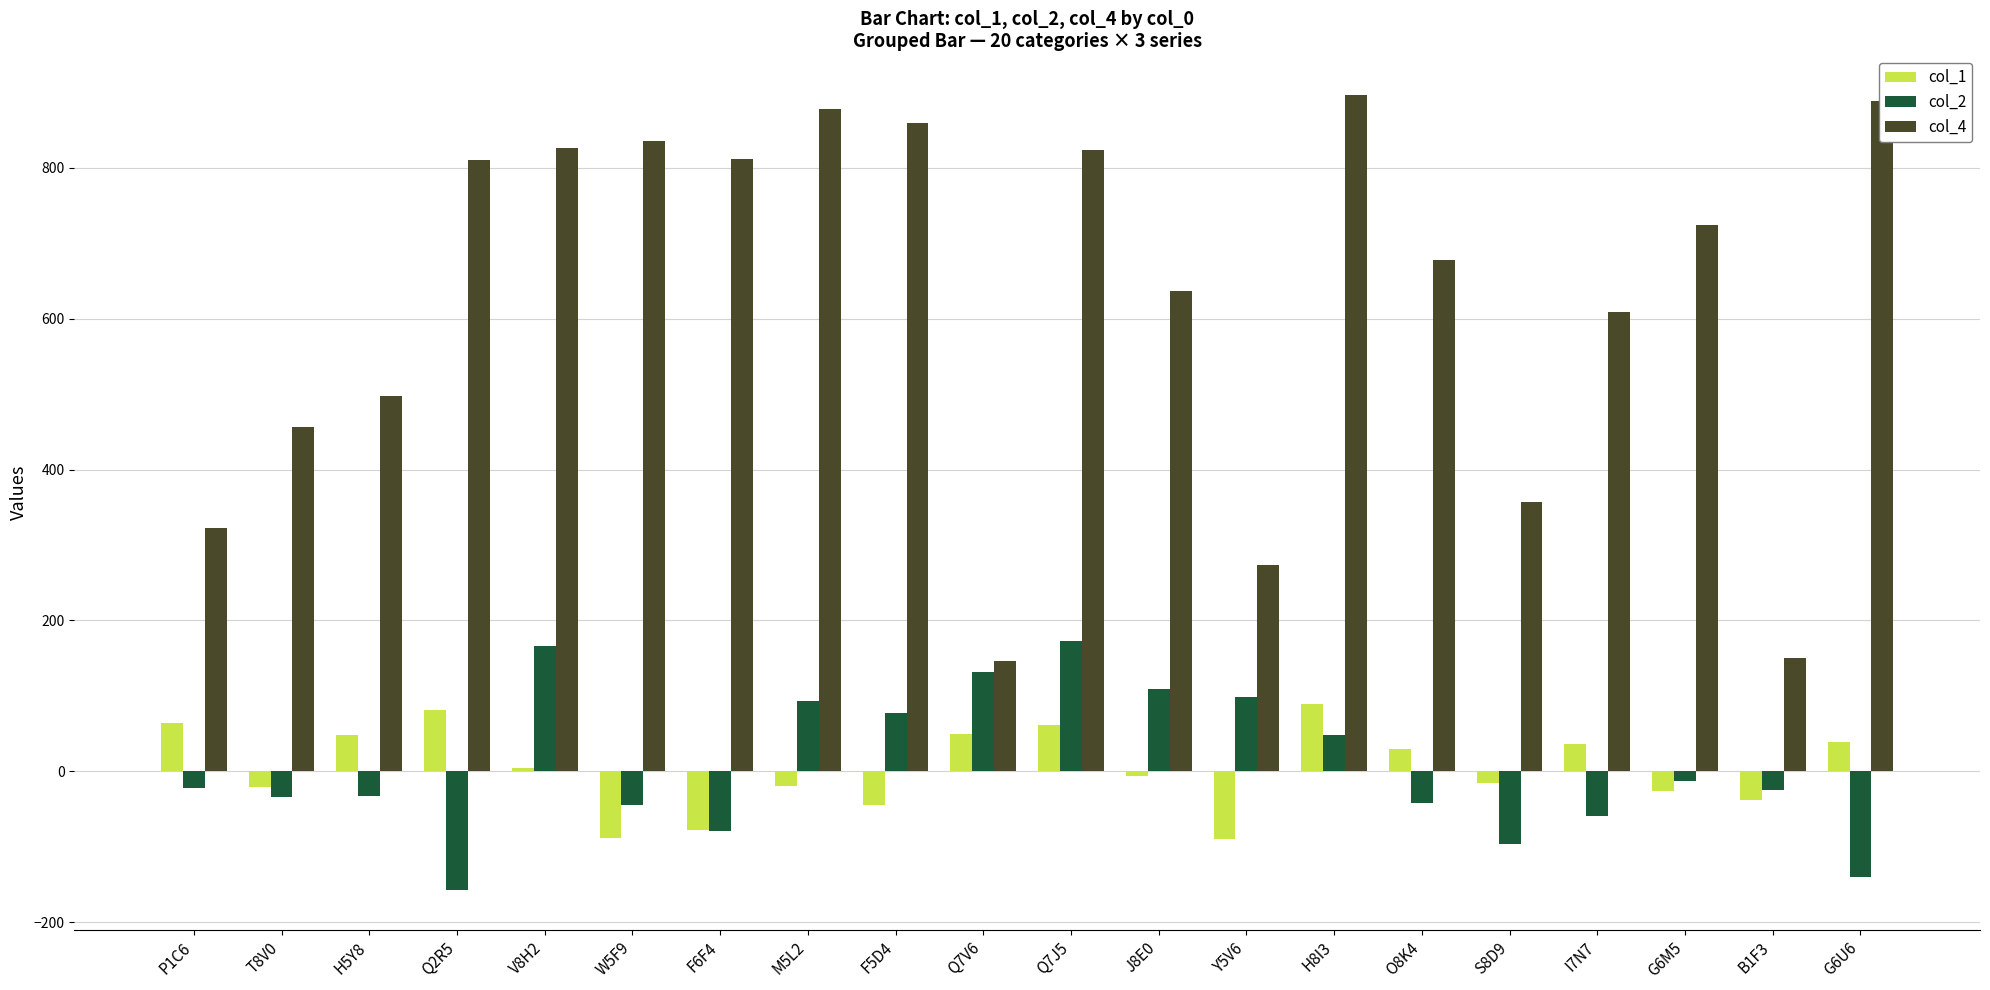

Which series has the largest range (max minus min)?

col_4